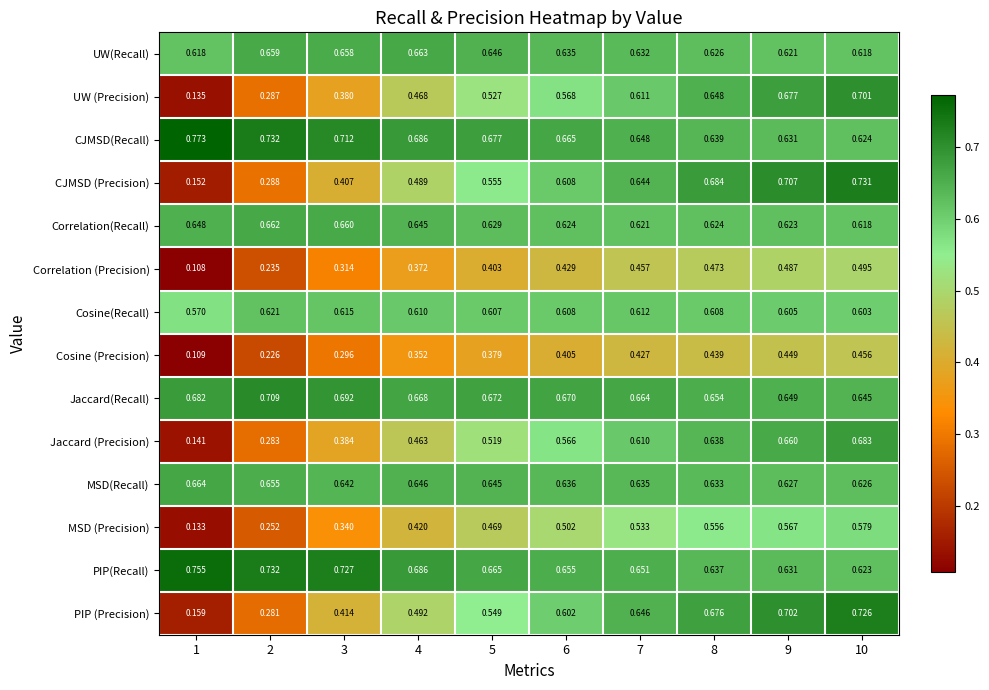

Between 1 and 8, which series saw the biggest shift?

CJMSD (Precision)